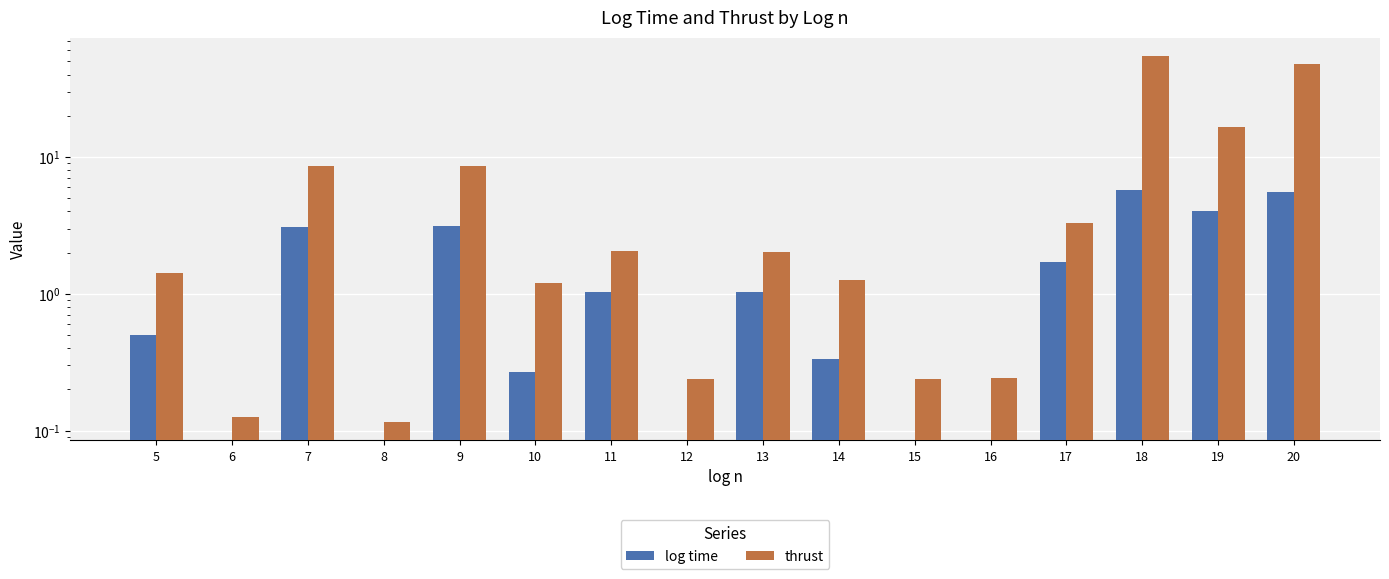

The value of thrust at 16 is 0.2. True or false?

True